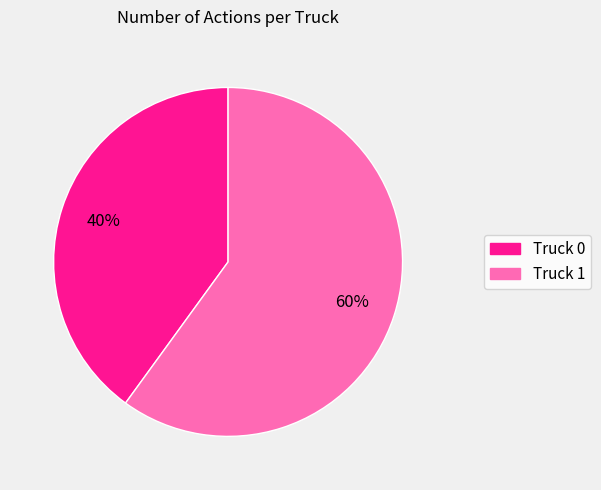

Do Truck 0 and Truck 1 together represent more than half of the pie?

Yes